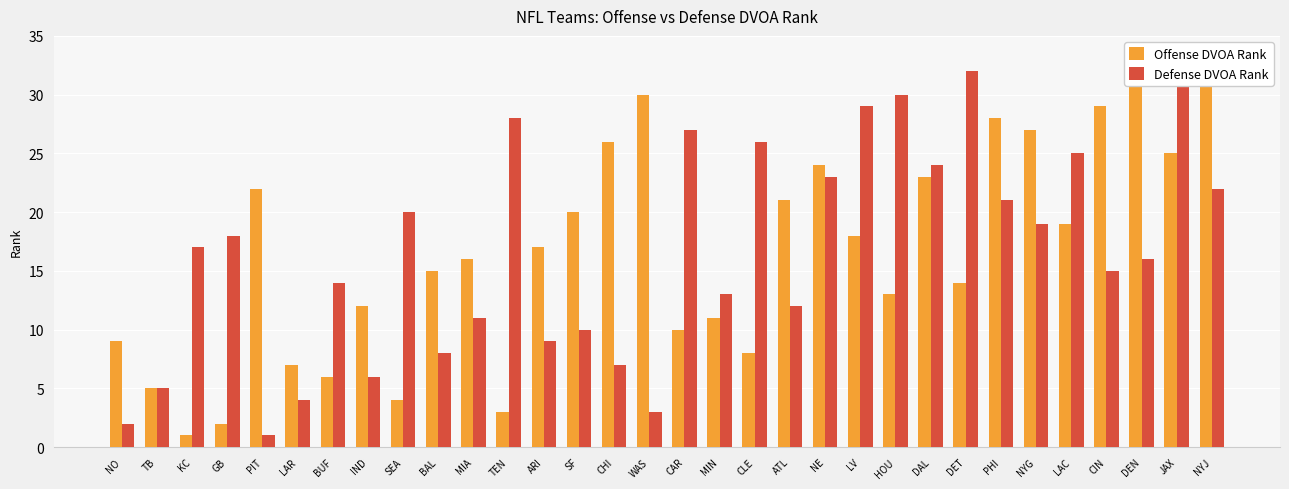

What is the maximum value shown in the chart?

32